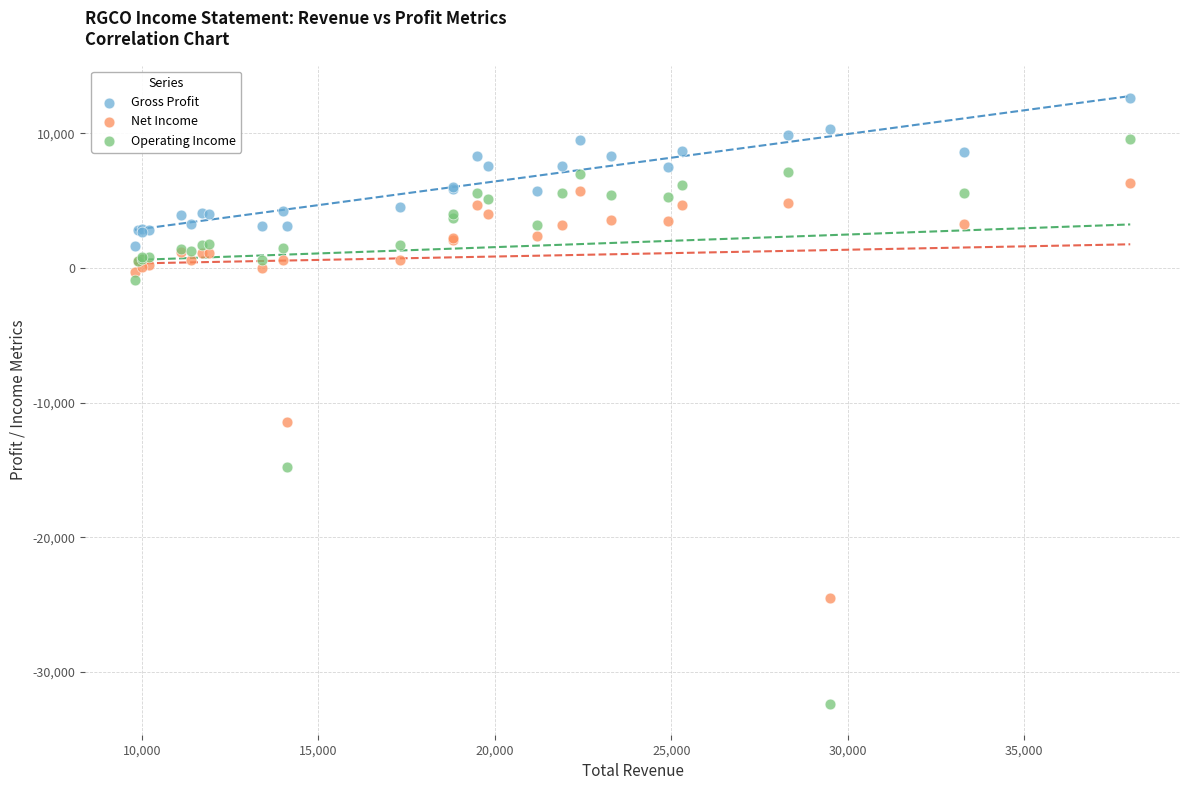

Which series has the widest spread of Y values?

Operating Income